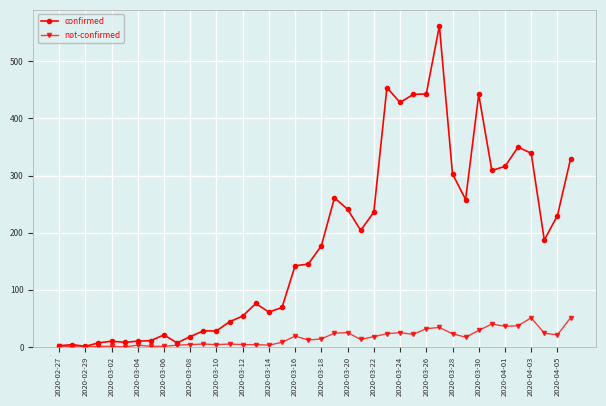

How many categories are shown in the chart?

40